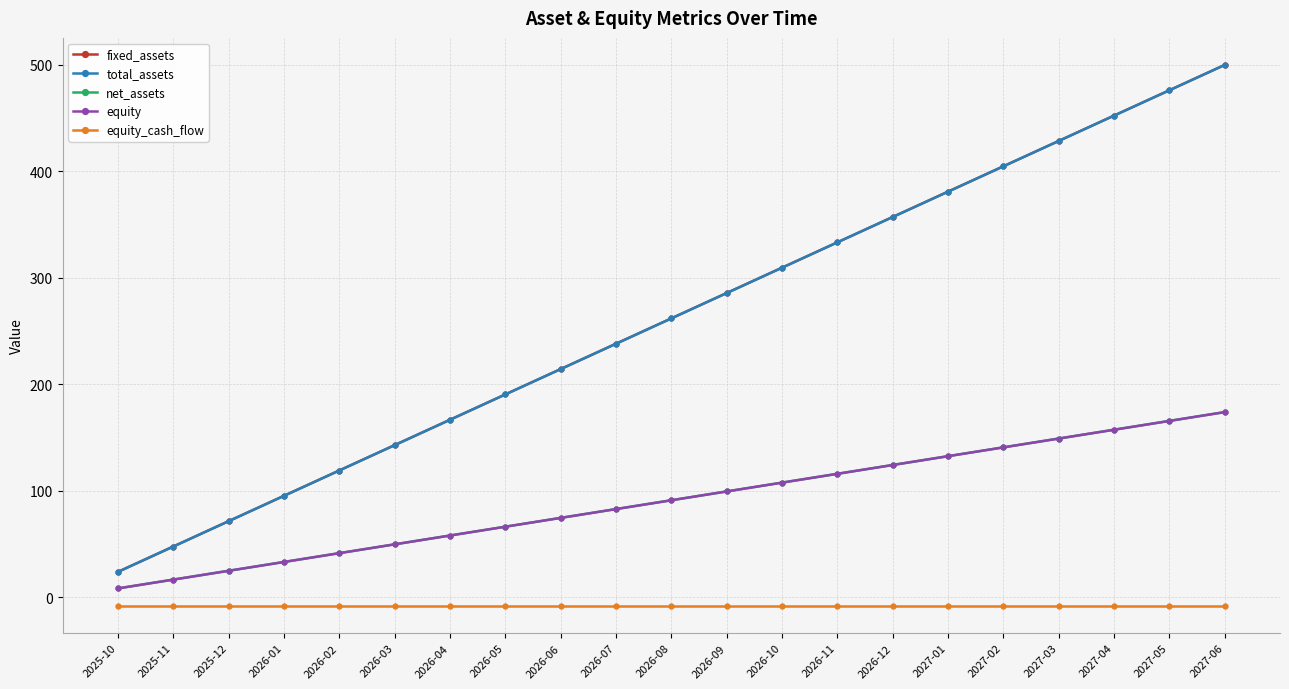

True or false: net_assets and total_assets intersect in this chart.

False